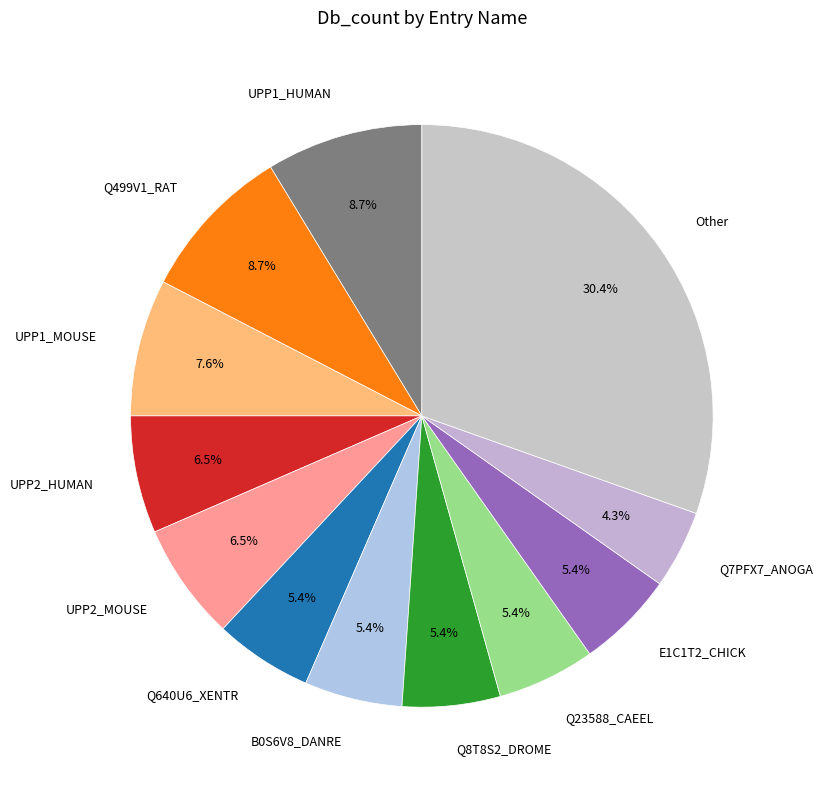

What is the ratio of the value at Q7PFX7_ANOGA to the value at Q499V1_RAT?

0.5